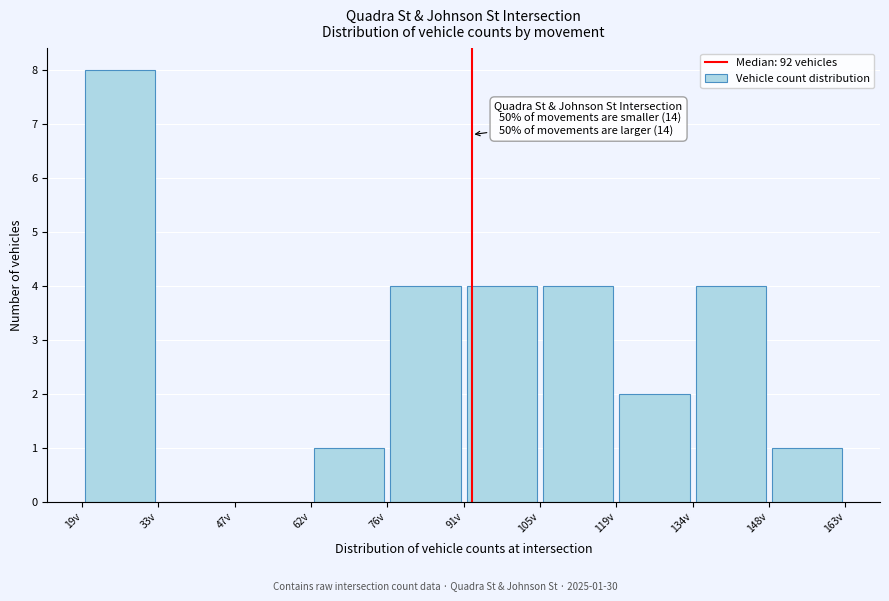

Over which range of the x-axis is the bar tallest?

19.0 to 33.4